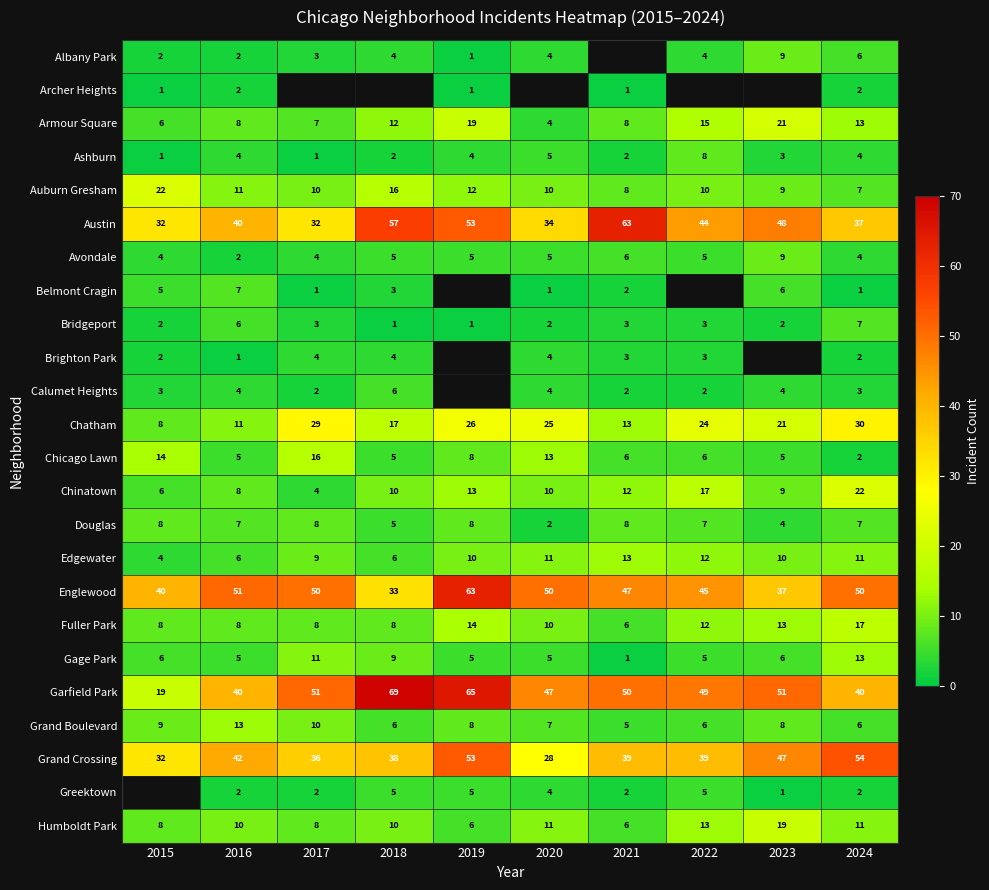

What is the minimum value shown in the chart?

1.0